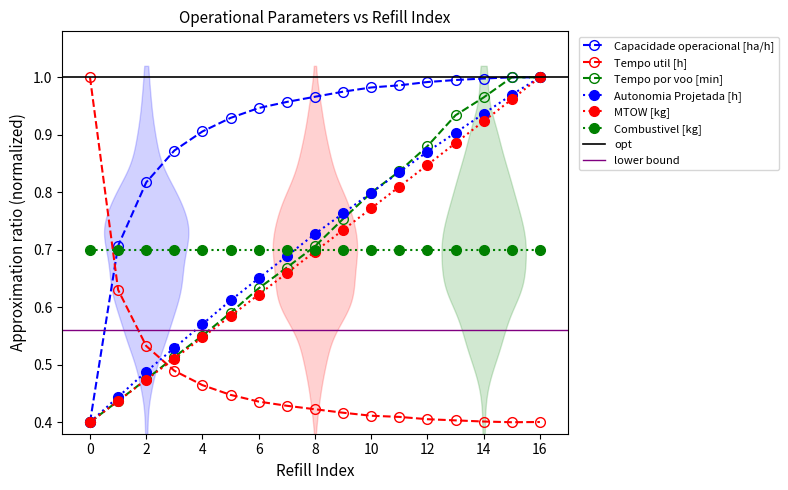

Is it true that Tempo util [h] equals 1.0 at 0?

True